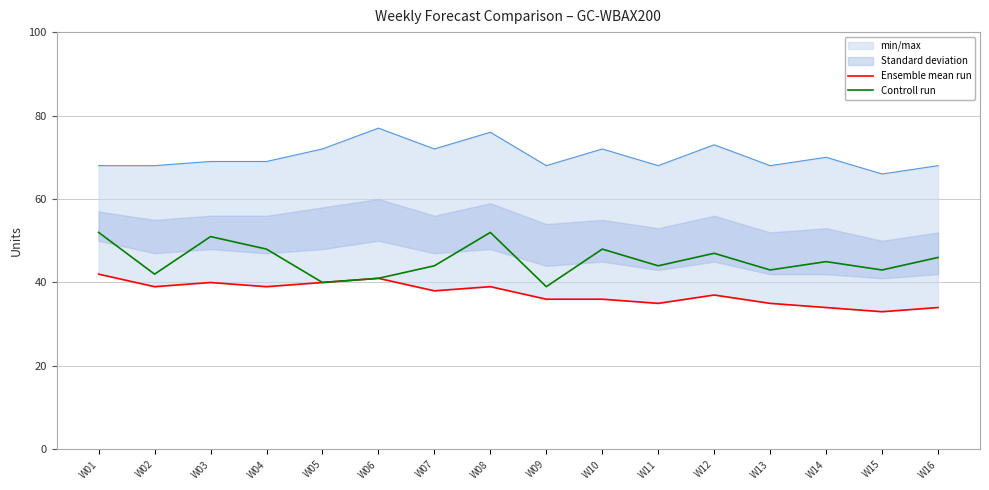

True or false: Ensemble mean run has more than 1 interior local peaks.

True